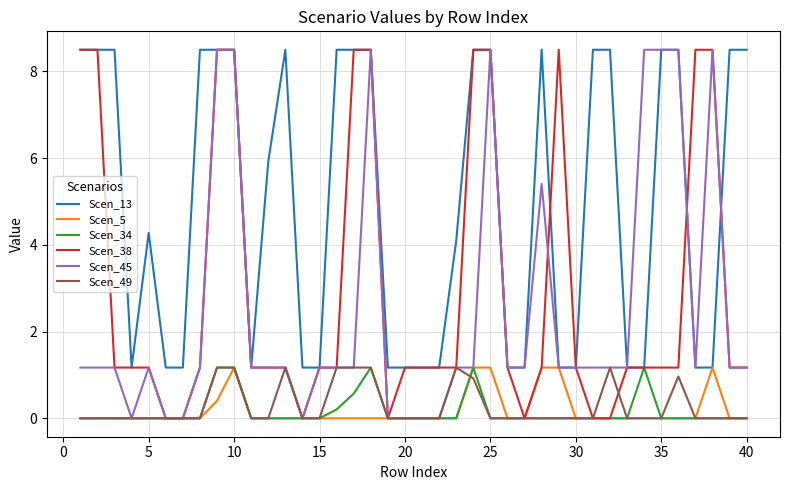

Which series has the largest total across all categories?

Scen_13